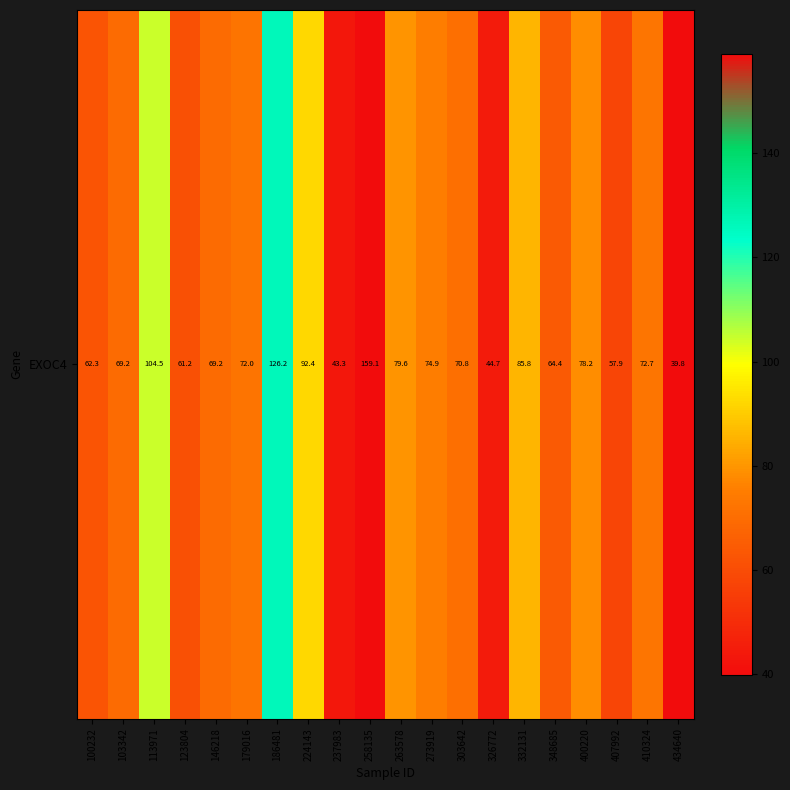

Rank the categories by value from highest to lowest.

258135, 186481, 113971, 224143, 332131, 263578, 400220, 273919, 410324, 179016, 303642, 103342, 146218, 348685, 100232, 123804, 407992, 326772, 237983, 434640